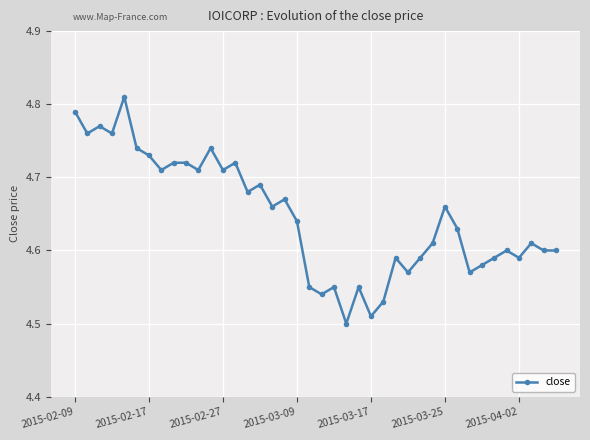

True or false: there are more than 0 points higher than both neighbors.

True